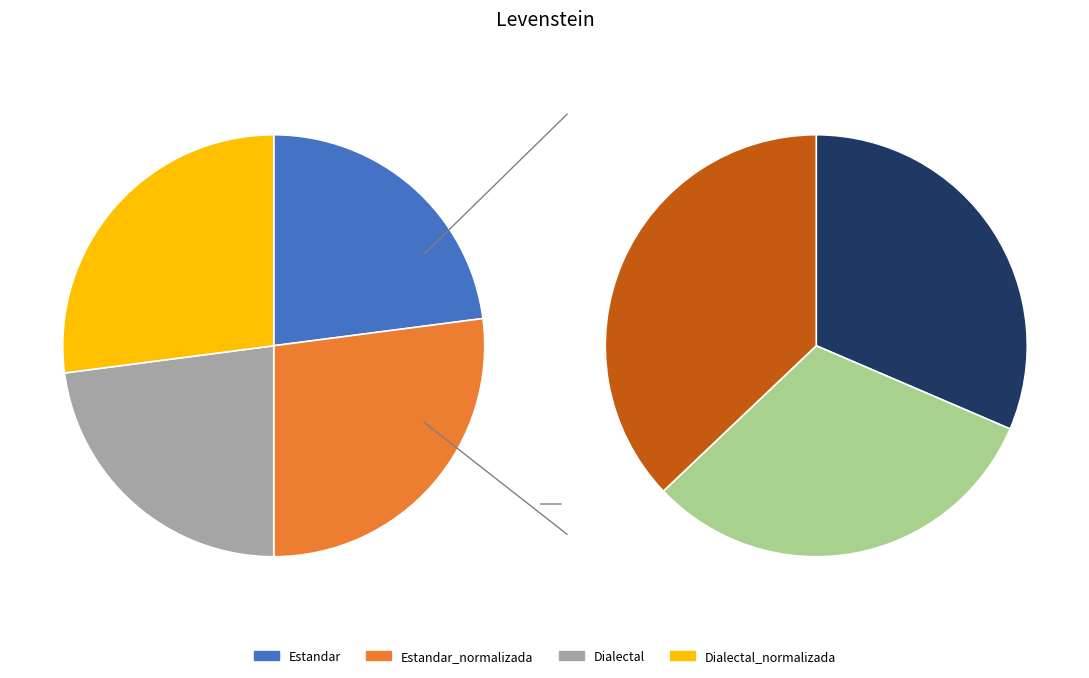

Count the number of slices in the pie.

4